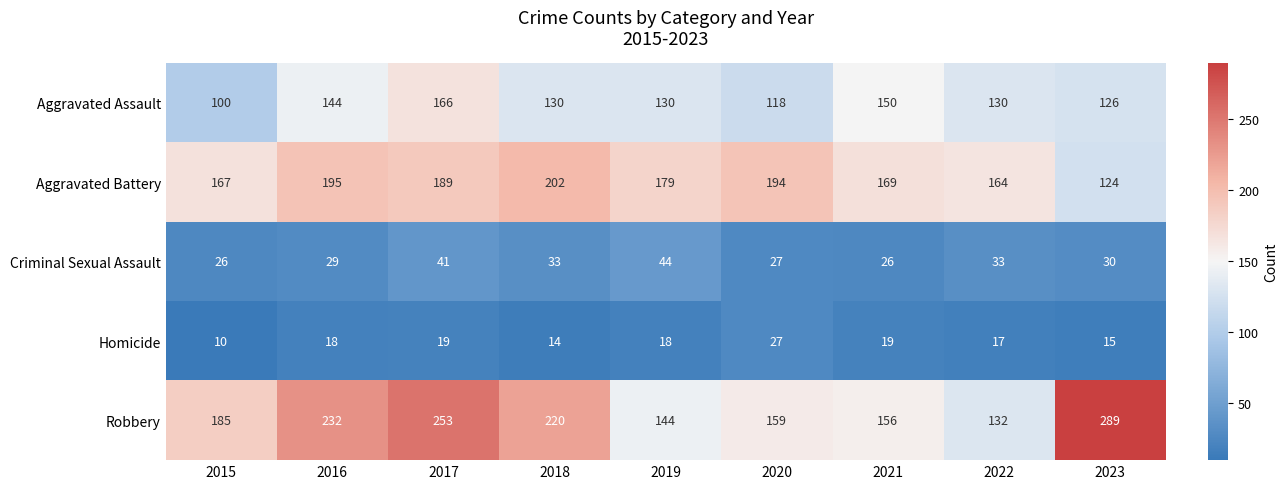

What is the total value across all series at 2019?

515